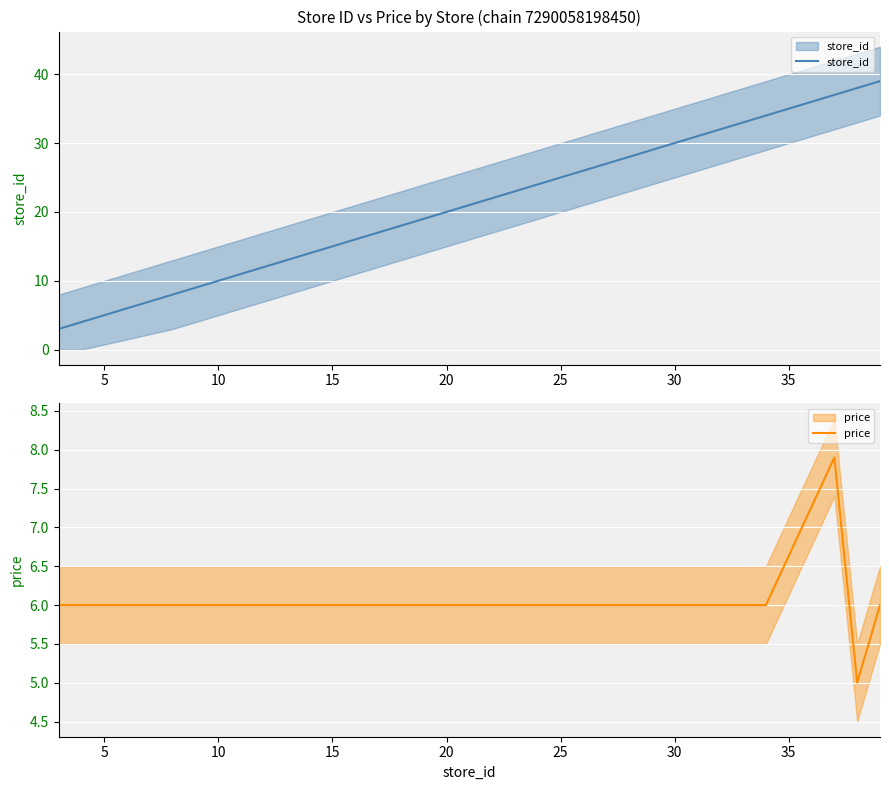

Which series has the widest spread of values?

store_id